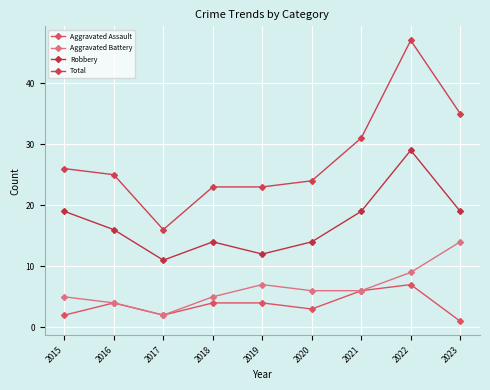

Reading left to right, list all the values displayed in this chart.

Aggravated Assault: 2015=2	2016=4	2017=2	2018=4	2019=4	2020=3	2021=6	2022=7	2023=1
Aggravated Battery: 2015=5	2016=4	2017=2	2018=5	2019=7	2020=6	2021=6	2022=9	2023=14
Robbery: 2015=19	2016=16	2017=11	2018=14	2019=12	2020=14	2021=19	2022=29	2023=19
Total: 2015=26	2016=25	2017=16	2018=23	2019=23	2020=24	2021=31	2022=47	2023=35